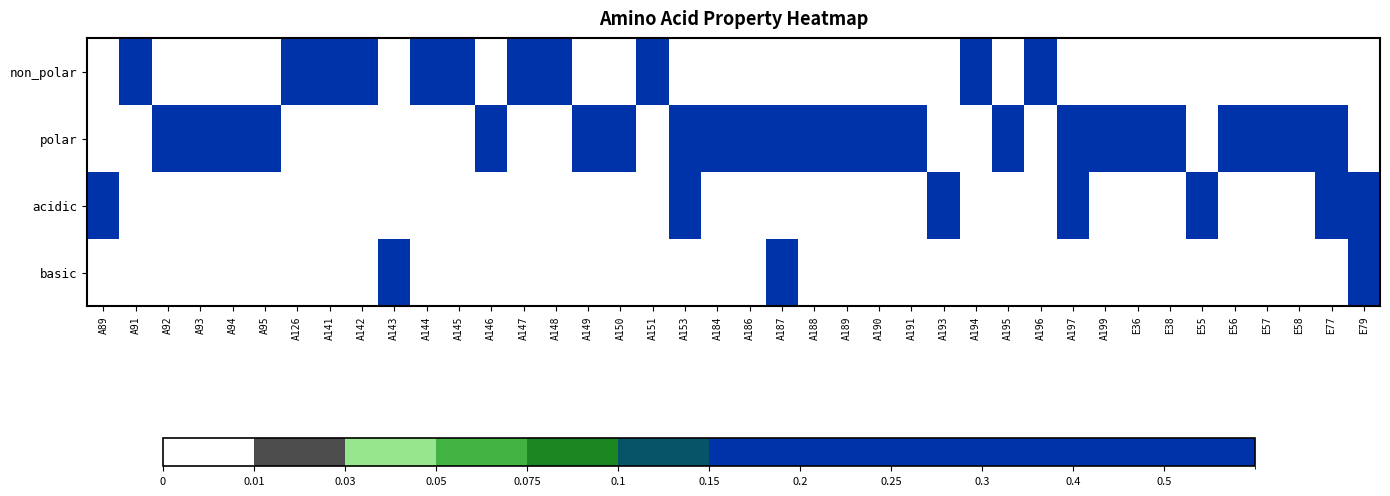

List the series in order of their overall mean, lowest first.

basic, acidic, non_polar, polar